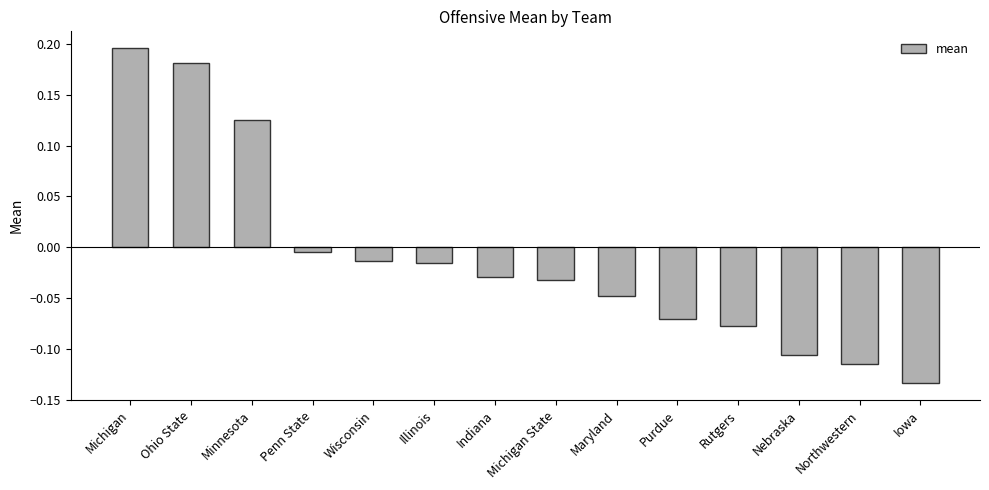

What is the label of the 4th bar from the right?

Rutgers